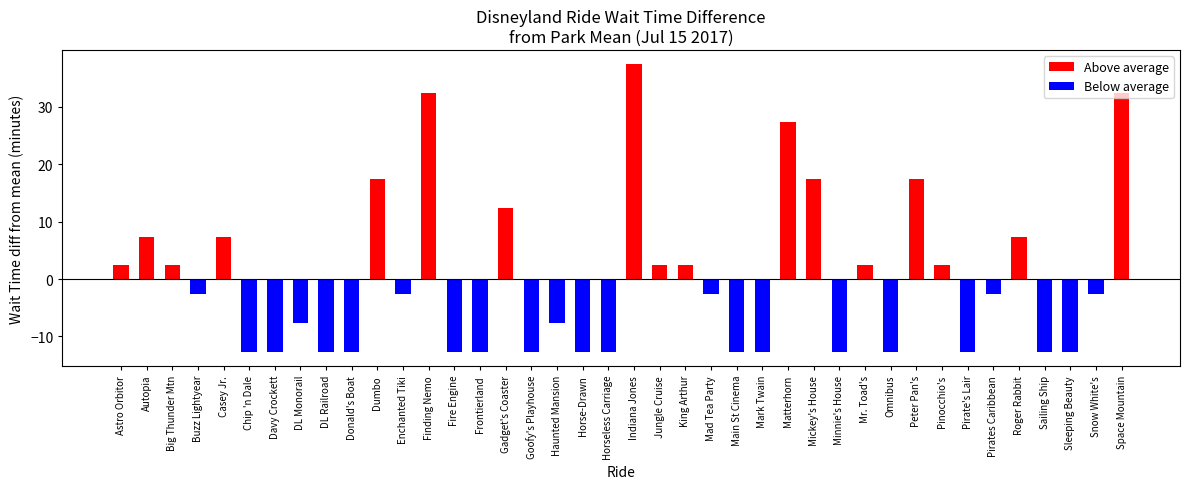

What position from the right is Horse-Drawn?

22